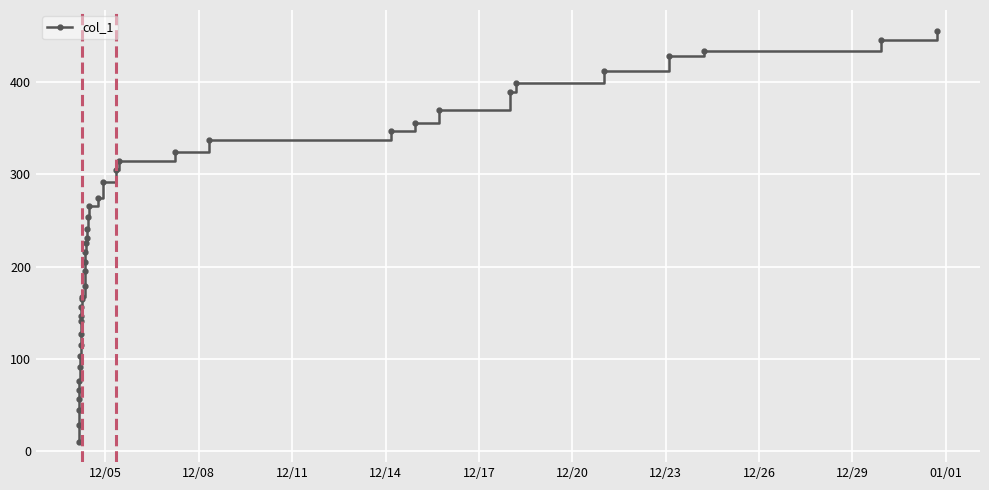

What is the value of the 13th point from the left?

155.9